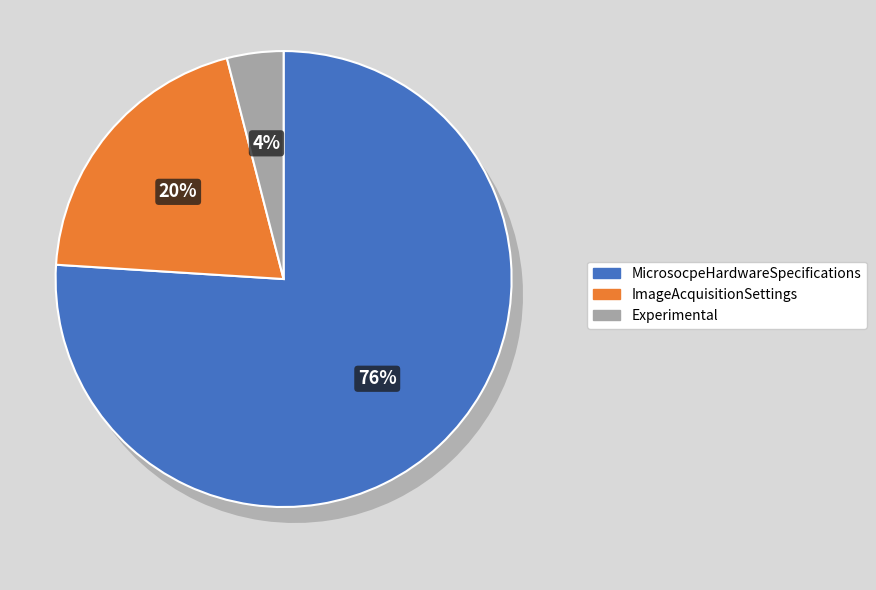

Does ImageAcquisitionSettings represent more than half of the total?

No